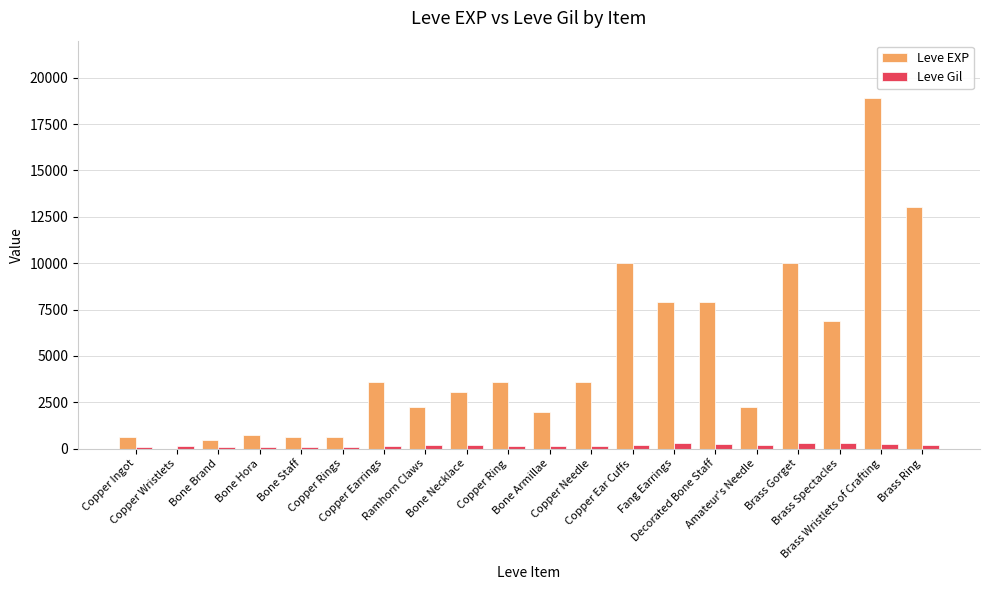

What is the maximum value shown in the chart?

18910